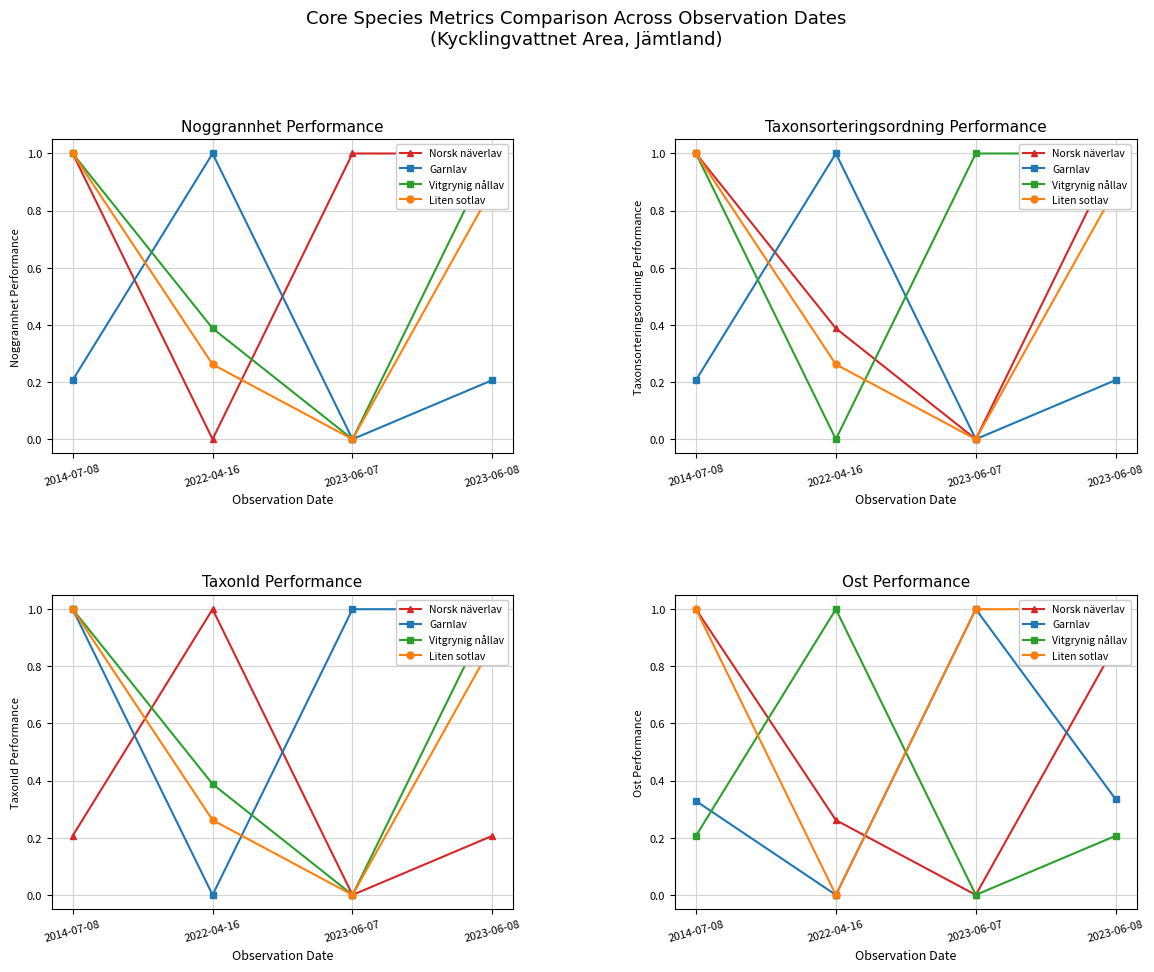

True or false: Liten sotlav has more than 0 points higher than both neighbors.

False